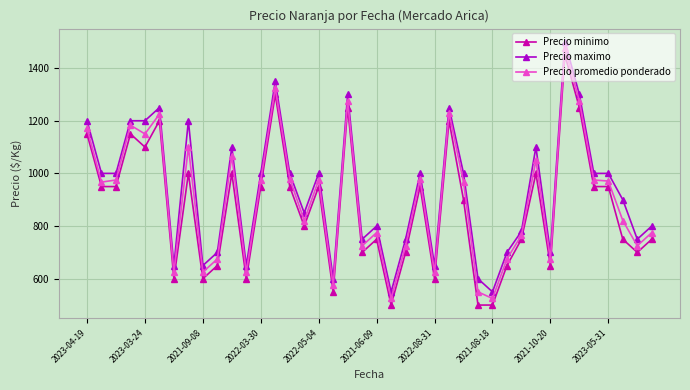

True or false: Precio maximo has more than 2 interior local peaks.

True